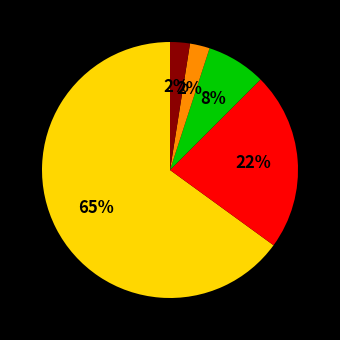

Is there a majority slice in this chart?

Yes